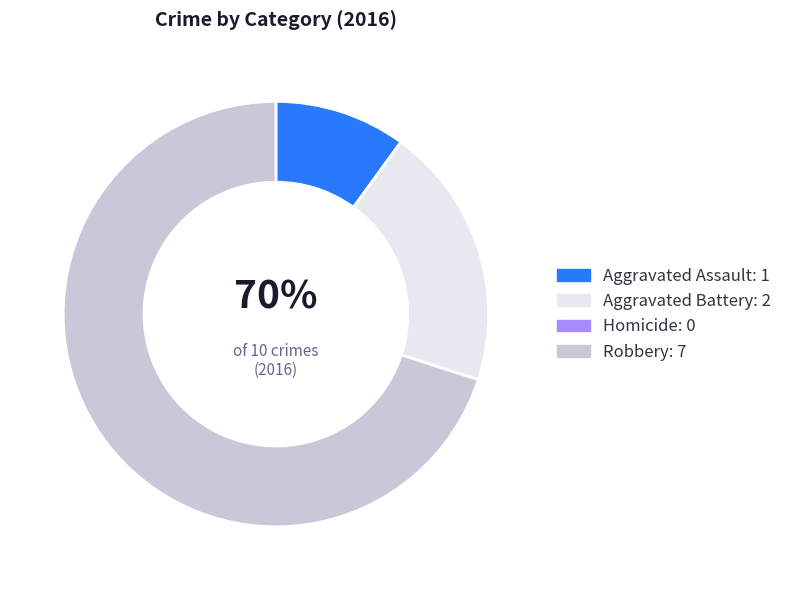

How many slices are in this pie chart?

4